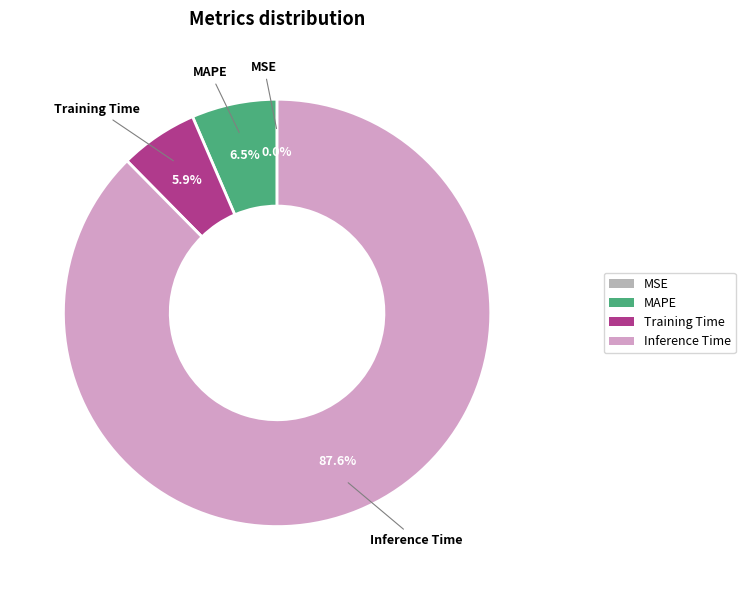

Is the sum of Training Time and Inference Time greater than half?

Yes